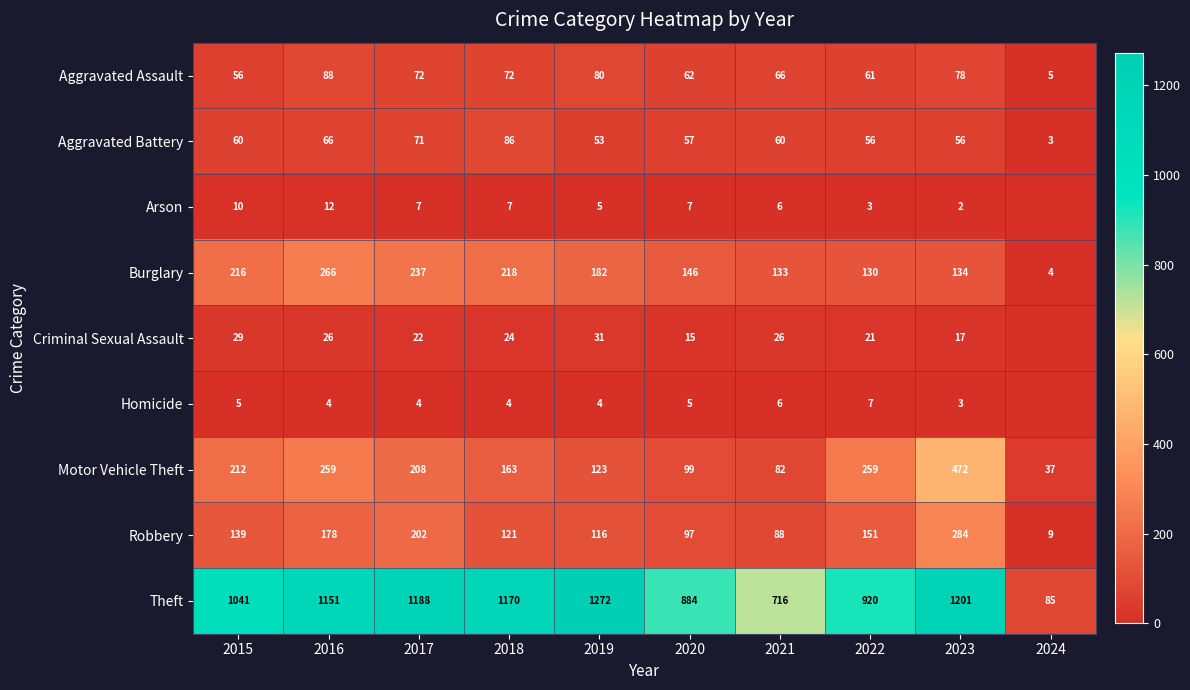

What is the difference between the Robbery values at 2020 and 2017?

105